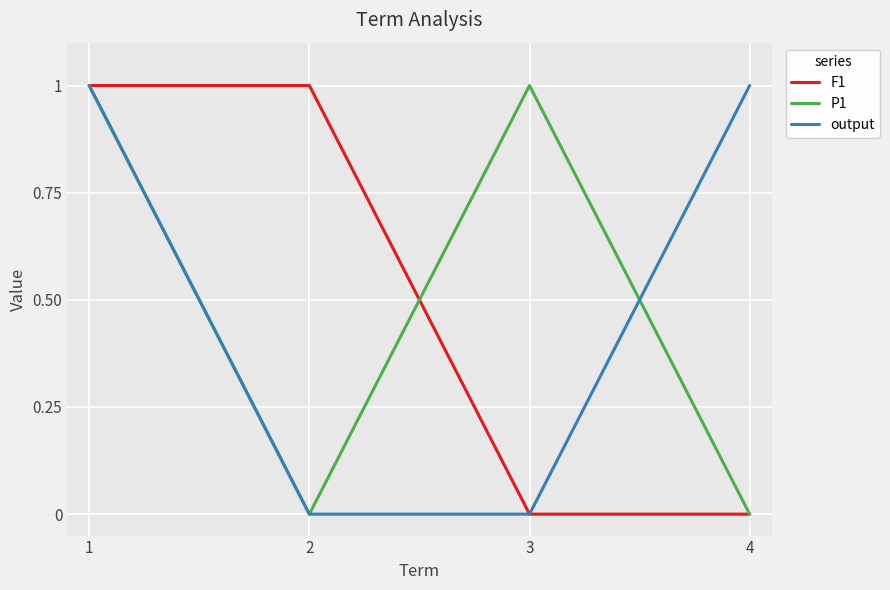

Is it true that F1 equals 0 at 3?

True